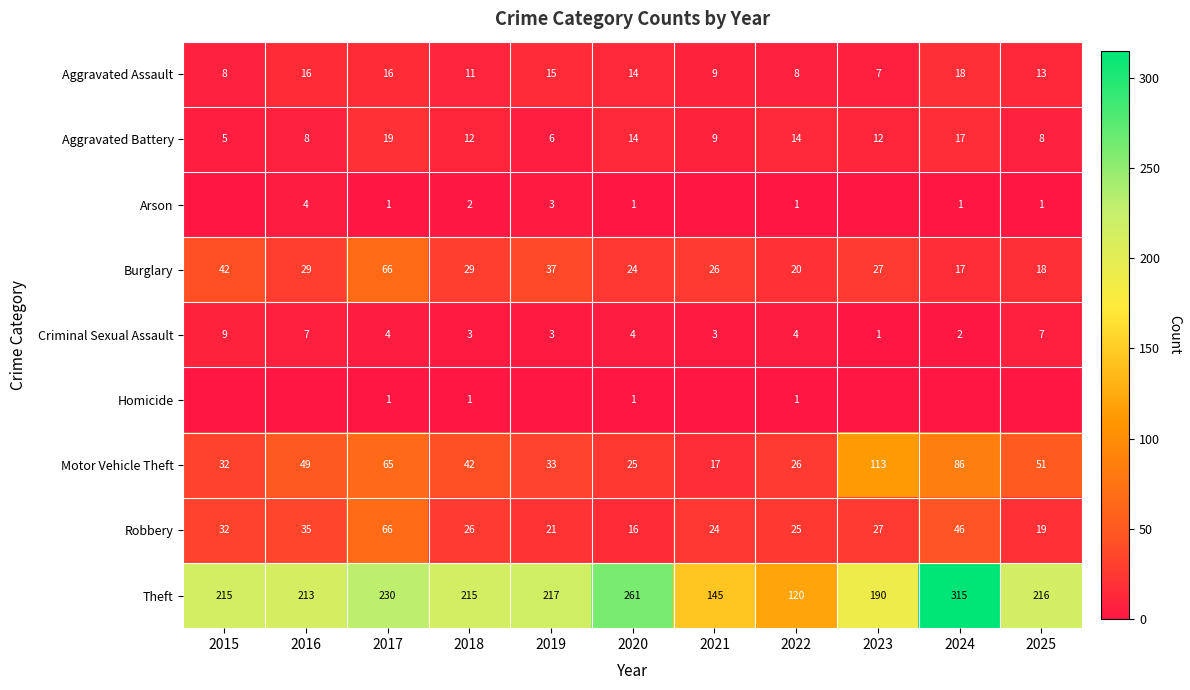

What is the lowest value of the Theft series?

120